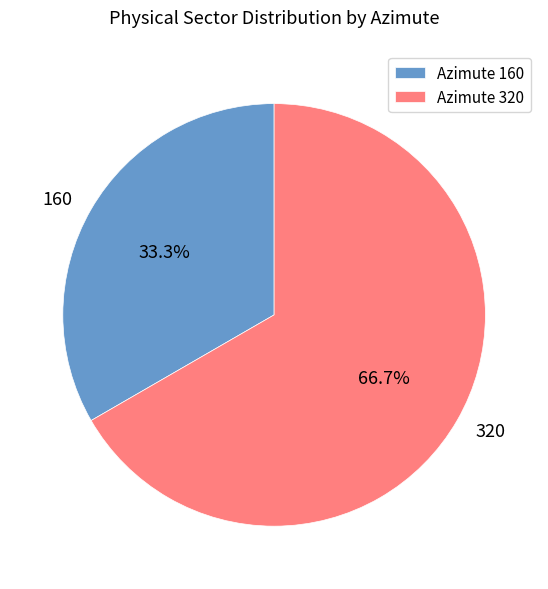

Which has a higher value, 320 or 160?

320